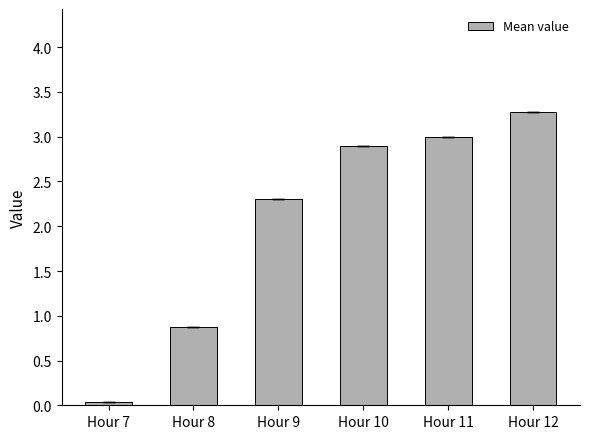

What value does the data have at Hour 10?

2.9